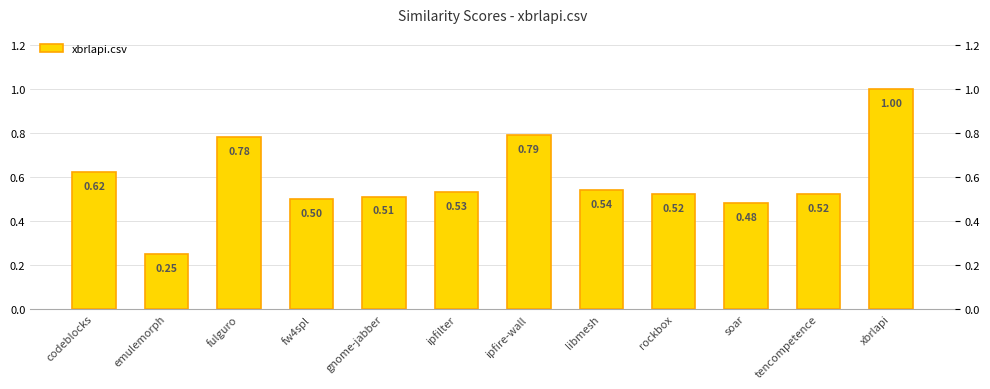

Reading left to right, extract all data points from this chart.

codeblocks=0.6	emulemorph=0.2	fulguro=0.8	fw4spl=0.5	gnome-jabber=0.5	ipfilter=0.5	ipfire-wall=0.8	libmesh=0.5	rockbox=0.5	soar=0.5	tencompetence=0.5	xbrlapi=1.0